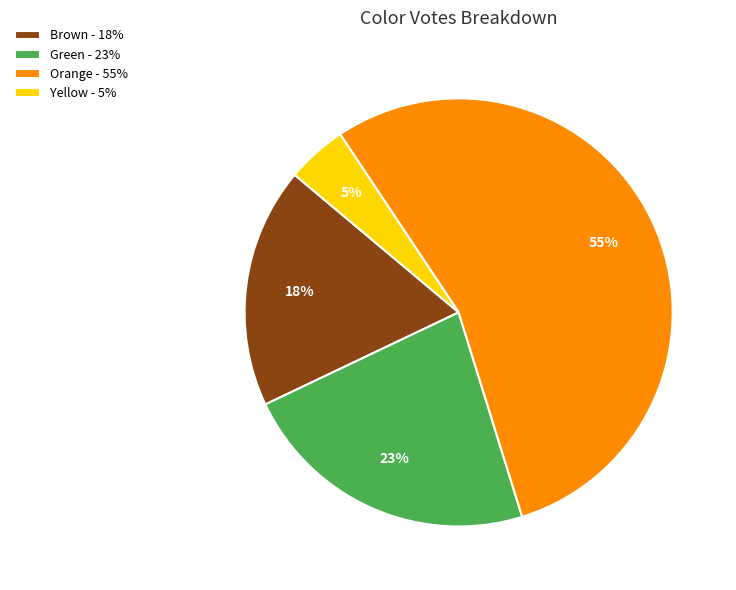

How many slices are in this pie chart?

4